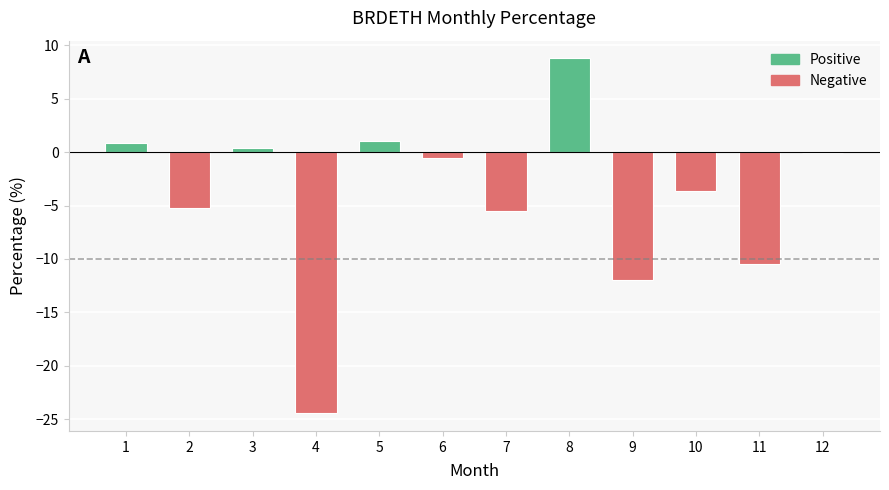

What is the sum of all values?

-50.8